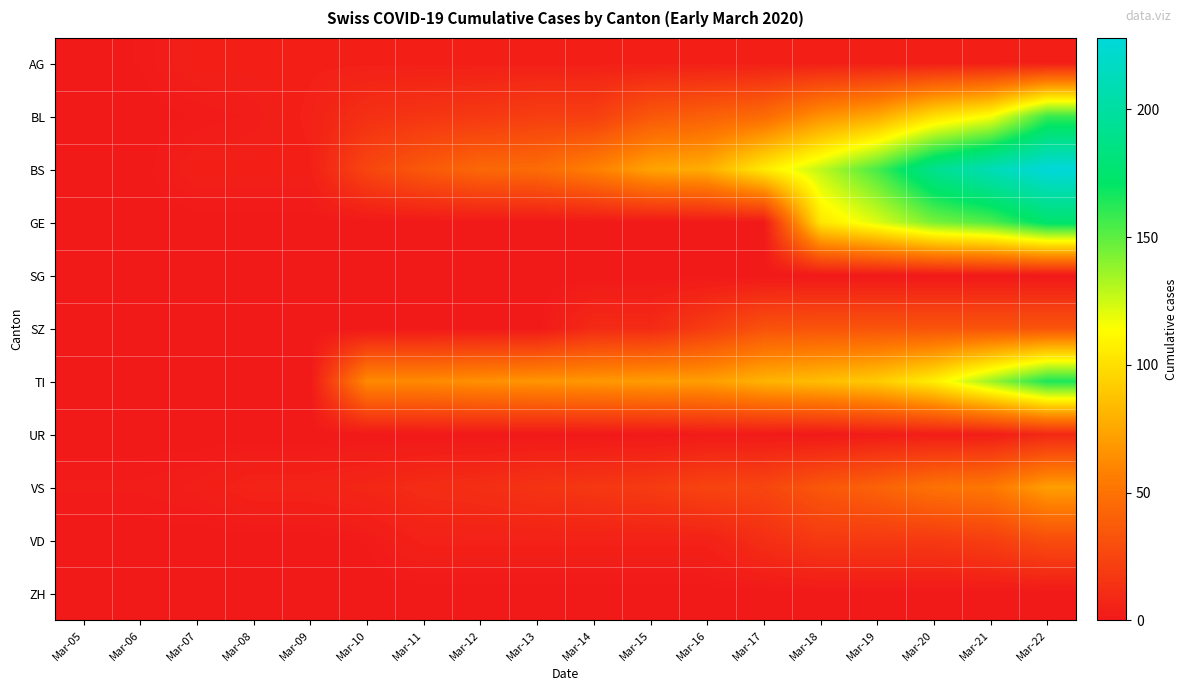

What is the difference between the highest and lowest values at Mar-10?

62